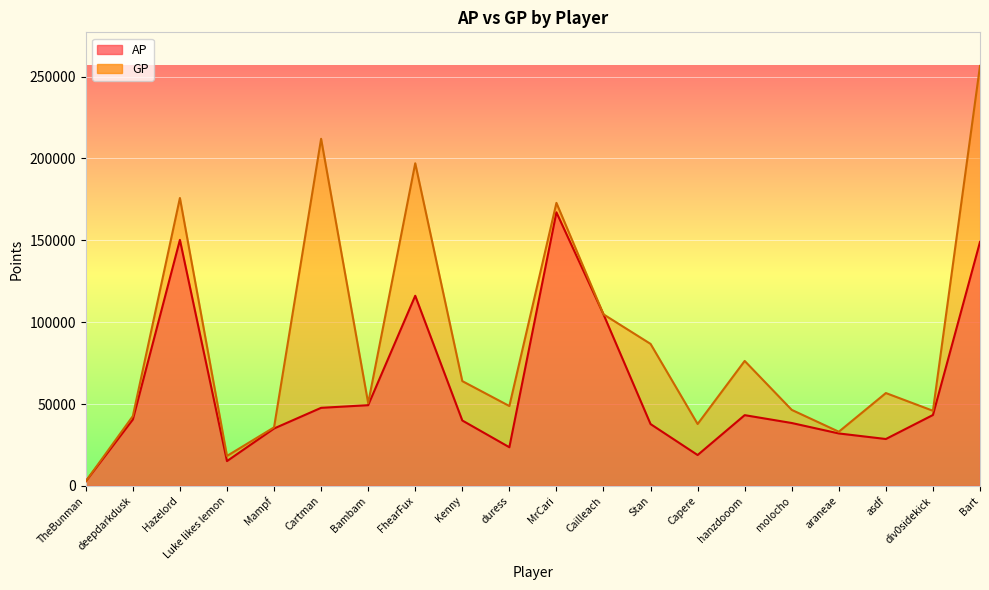

Where is AP nearest to the value 84952?

Cailleach